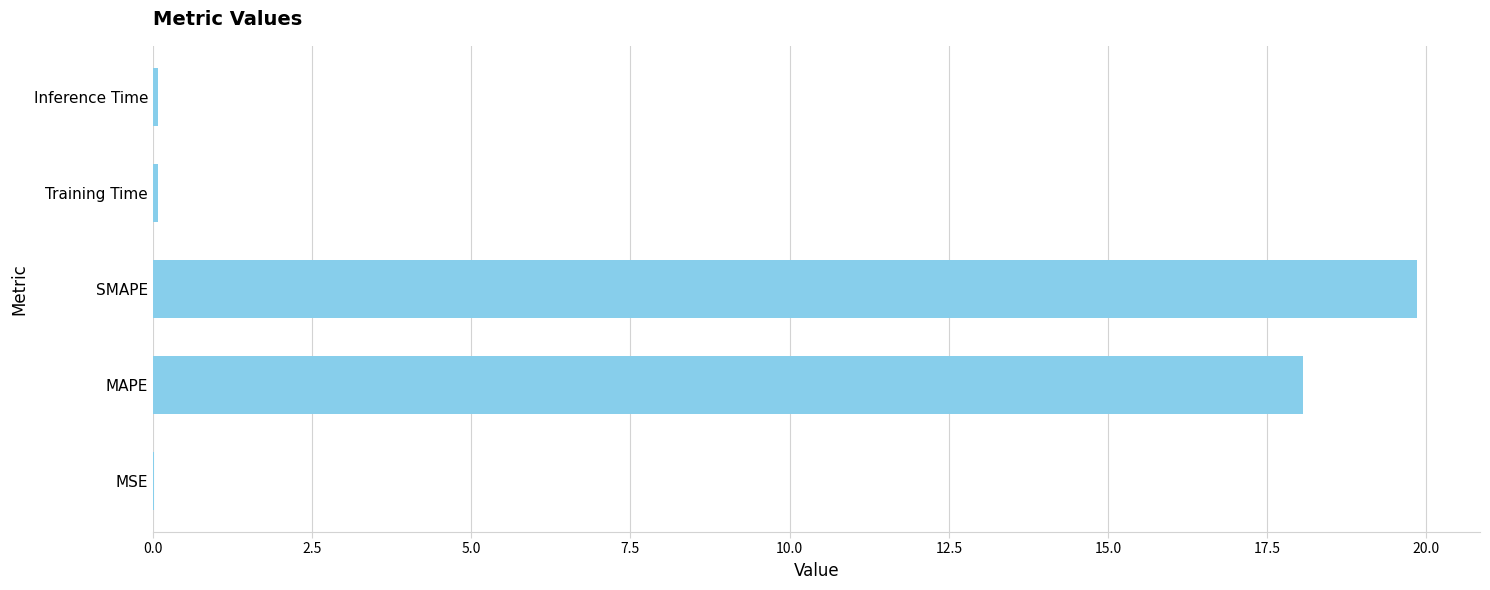

Which has a higher value, SMAPE or Inference Time?

SMAPE